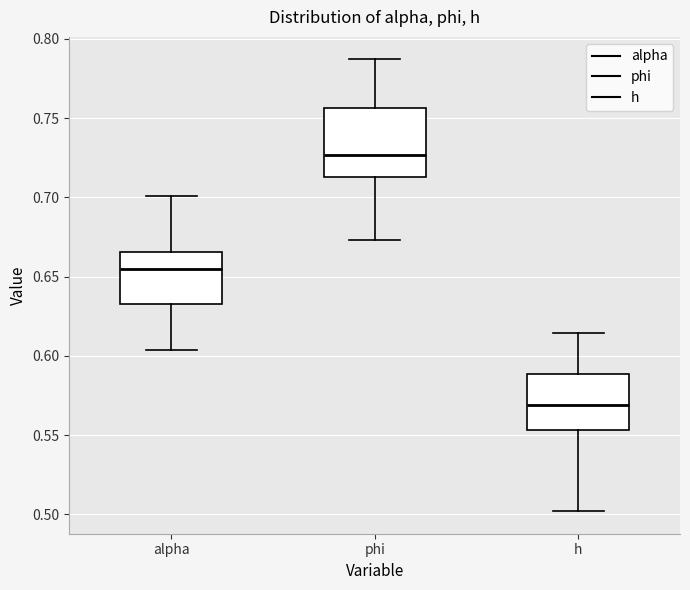

Reading left to right, read every box against the y-axis: the position of its median line, the range the box covers, and the ends of its whiskers. The values are not printed on the chart, so give them approximately, as read against the axis.

alpha: median 0.655, box 0.630 to 0.665, whiskers 0.605 to 0.700
phi: median 0.725, box 0.715 to 0.755, whiskers 0.675 to 0.785
h: median 0.570, box 0.555 to 0.590, whiskers 0.500 to 0.615